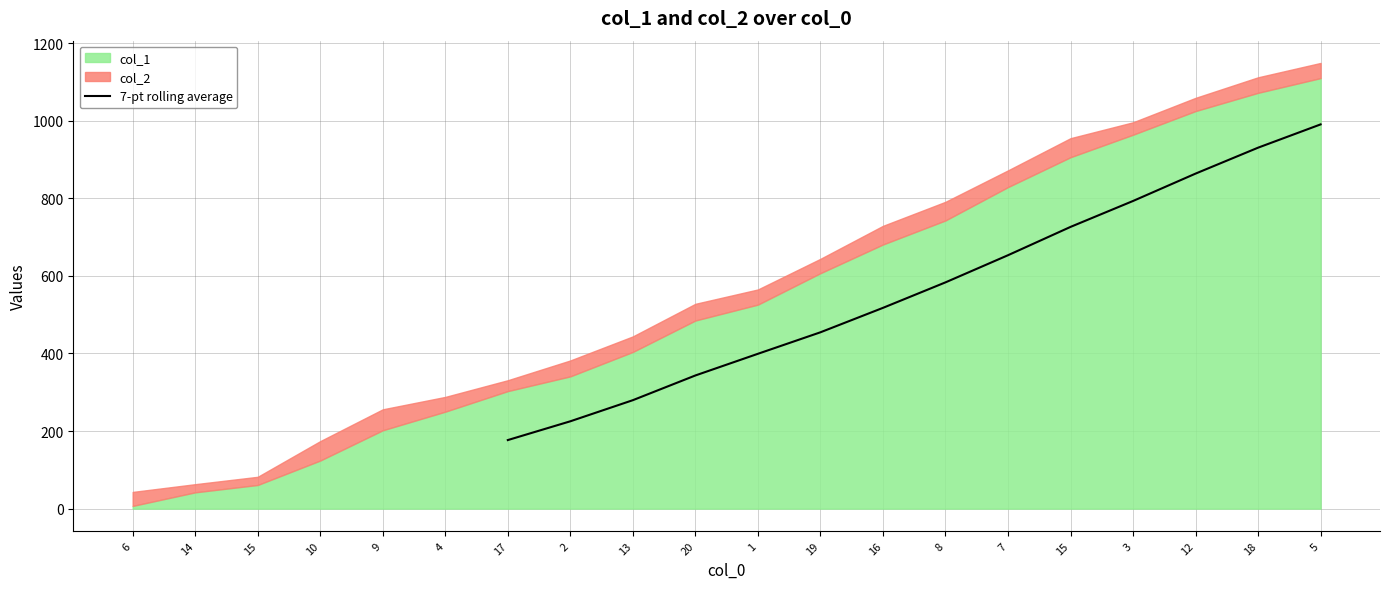

List the labels in order of 7-pt rolling average value, largest first.

5, 18, 12, 3, 15, 7, 8, 16, 19, 1, 20, 13, 2, 17